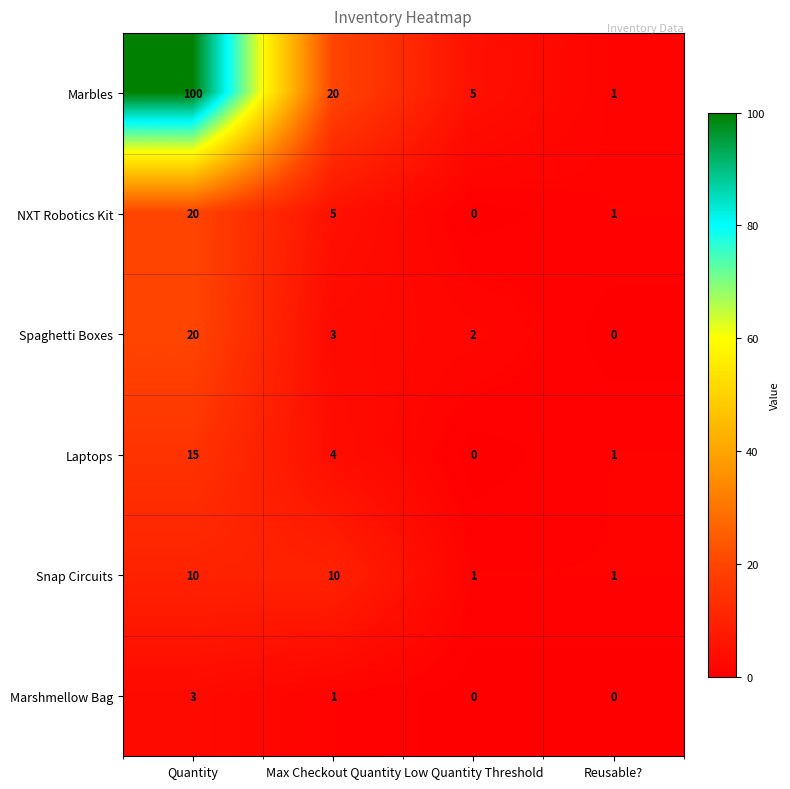

Count the number of data series in this chart.

6